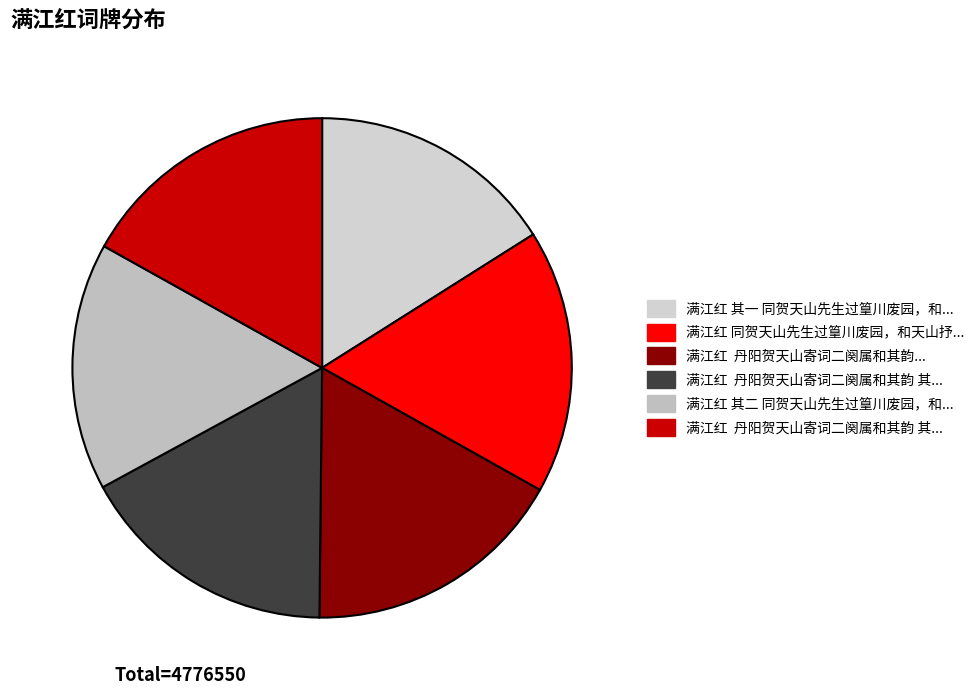

How many slices are in this pie chart?

6